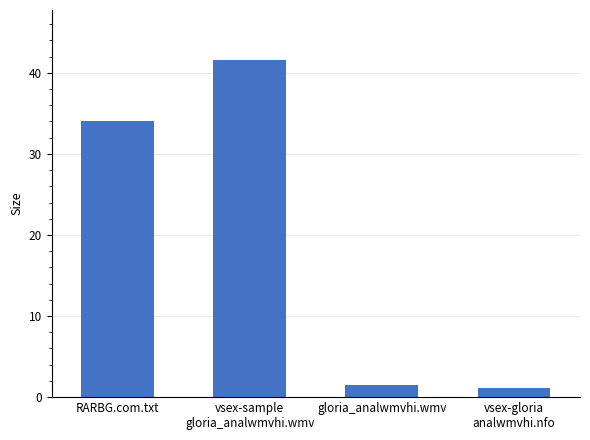

What is the greatest value displayed?

41.5